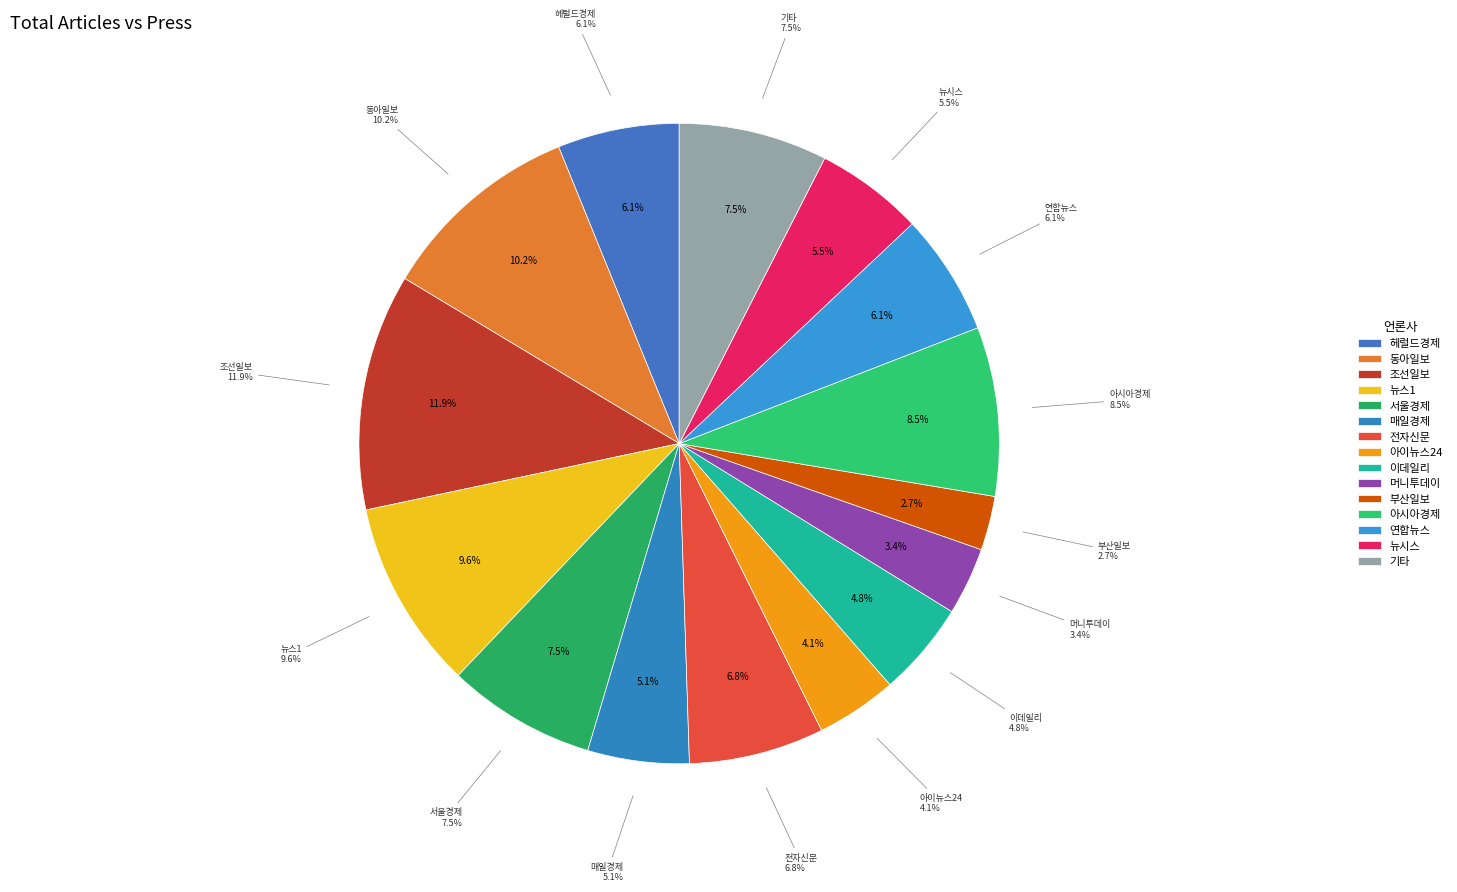

Count the number of slices in the pie.

15